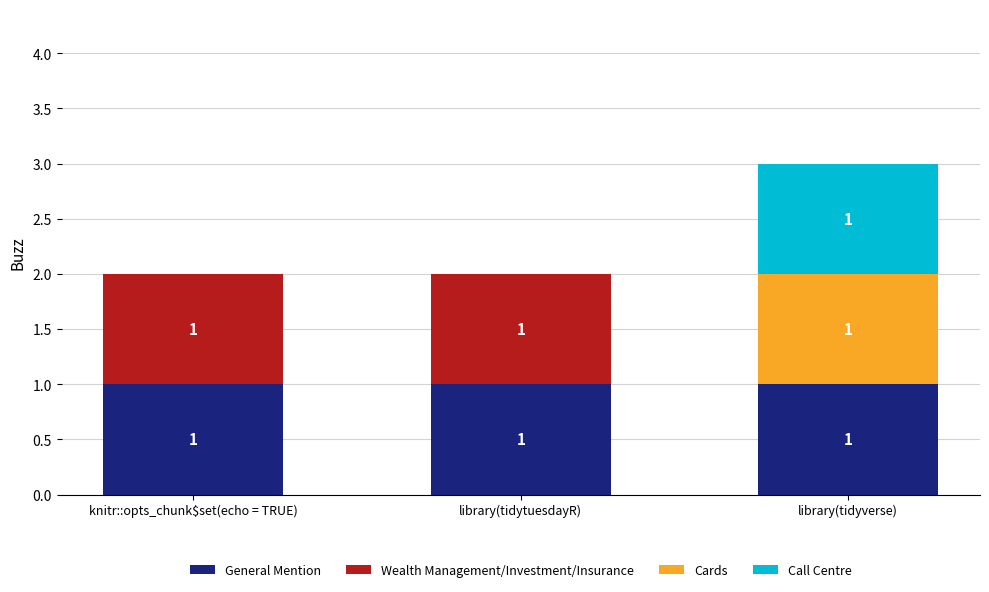

What is the sum of all General Mention values?

3